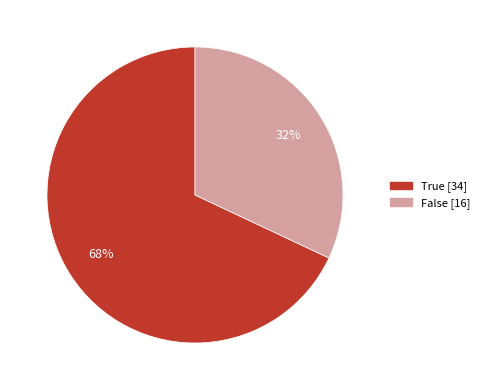

Is there any slice that represents more than half of the pie?

Yes